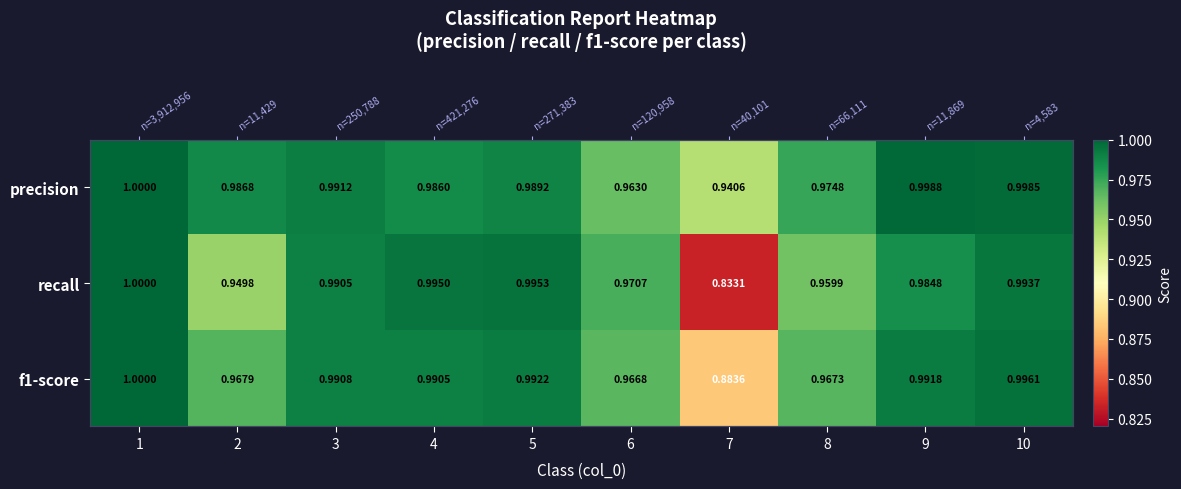

At which category does the chart reach its minimum across all series?

7